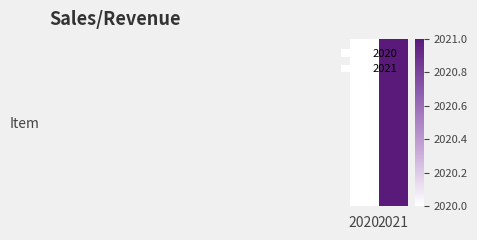

What is the difference between the values at 2021 and 2020?

1